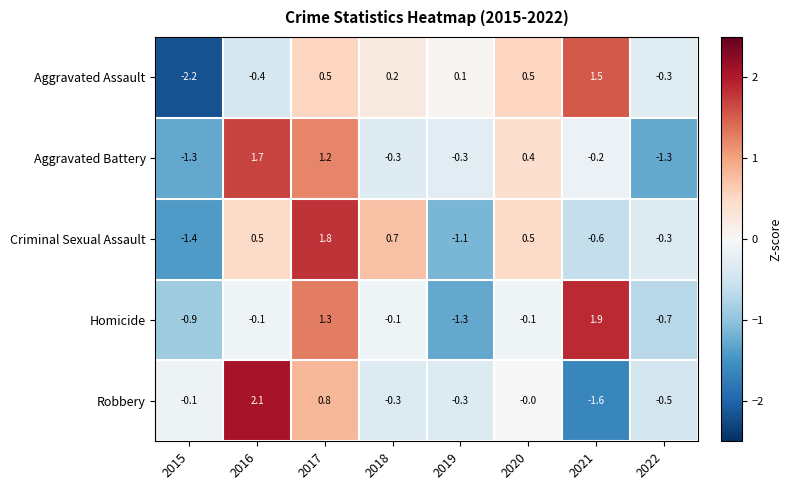

At which category is the sum across all series the highest?

2017